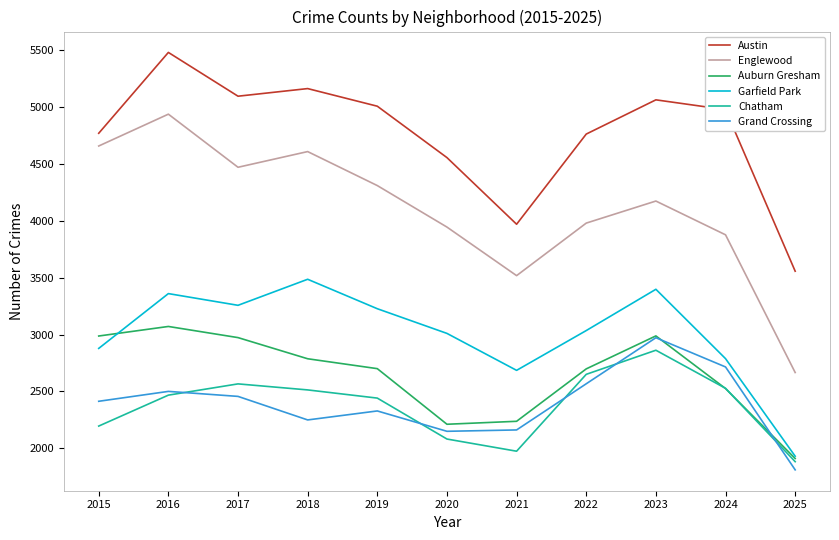

How many interior local peaks does the Chatham series have?

2